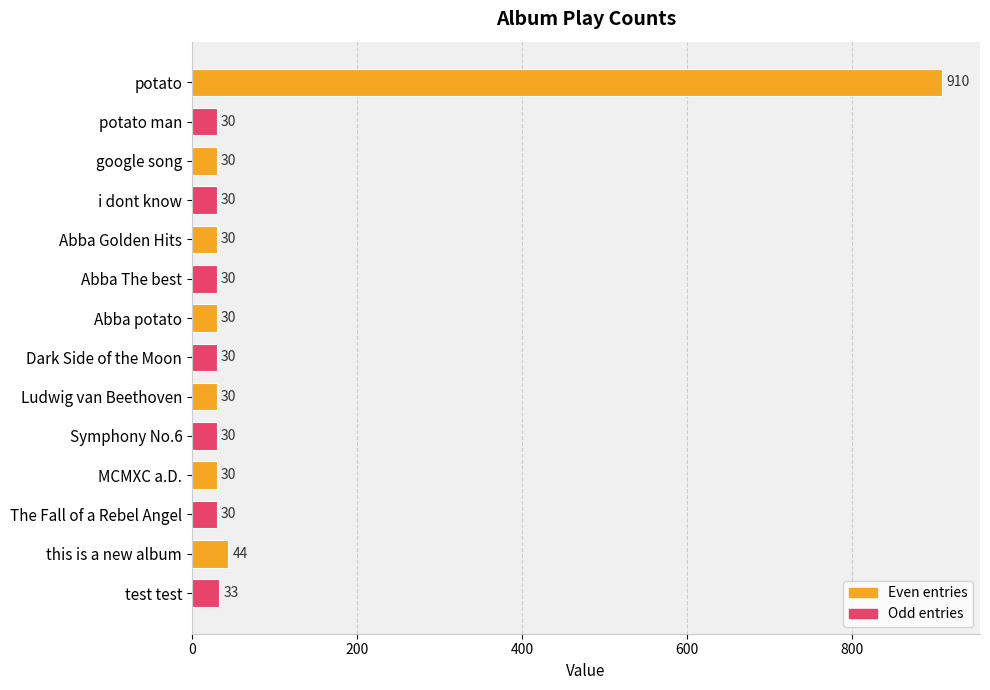

Count the number of values greater than 30.

3